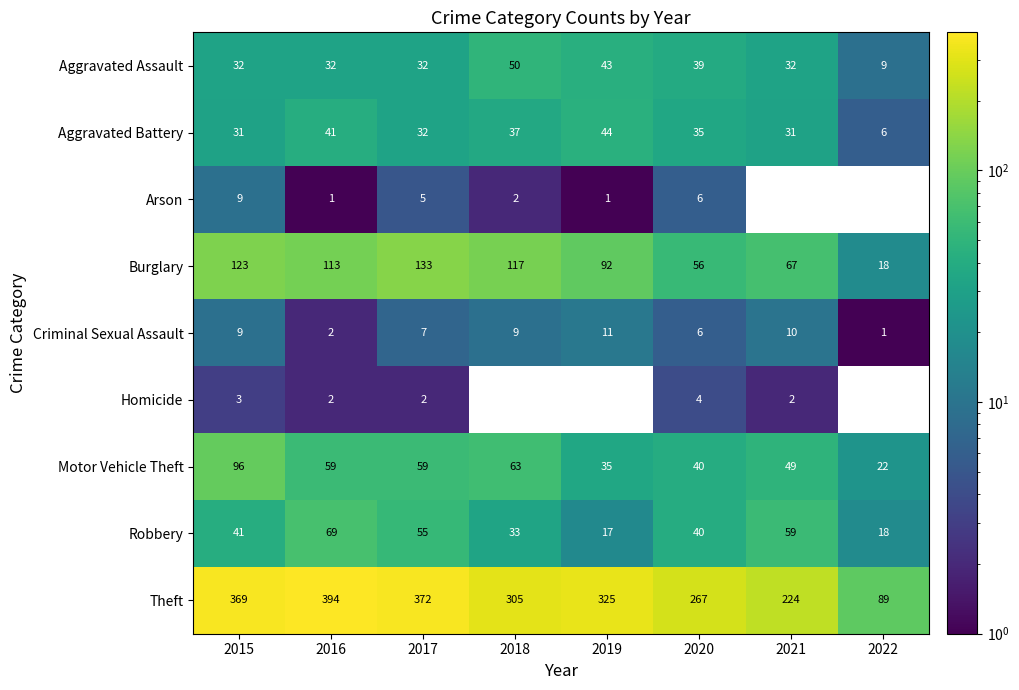

Which category has the highest value in the Robbery series?

2016